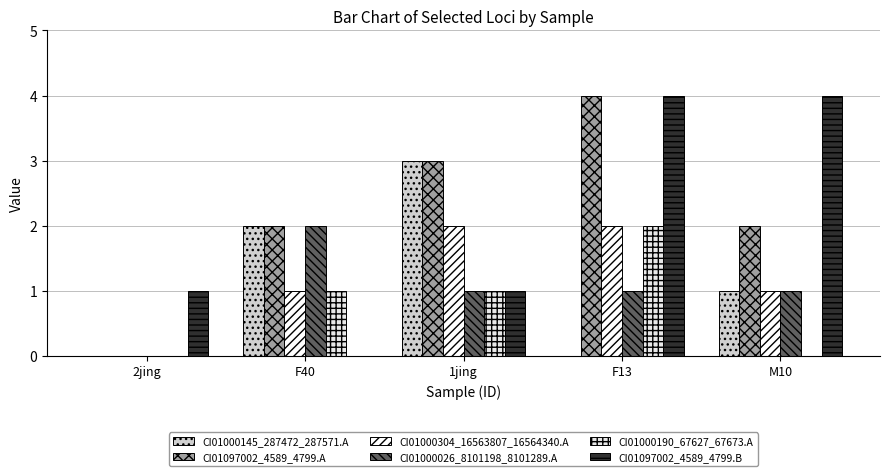

The value of CI01000304_16563807_16564340.A at 2jing is -1. True or false?

False